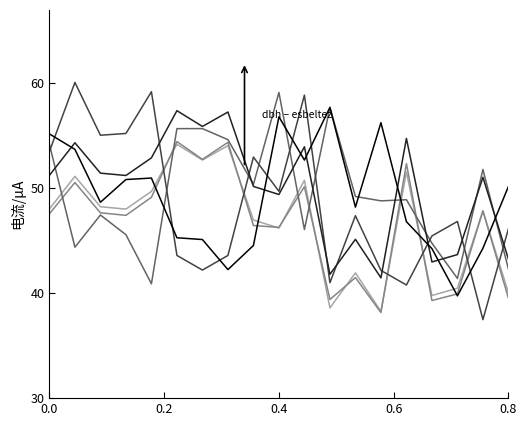

What is the minimum value shown in the chart?

37.5